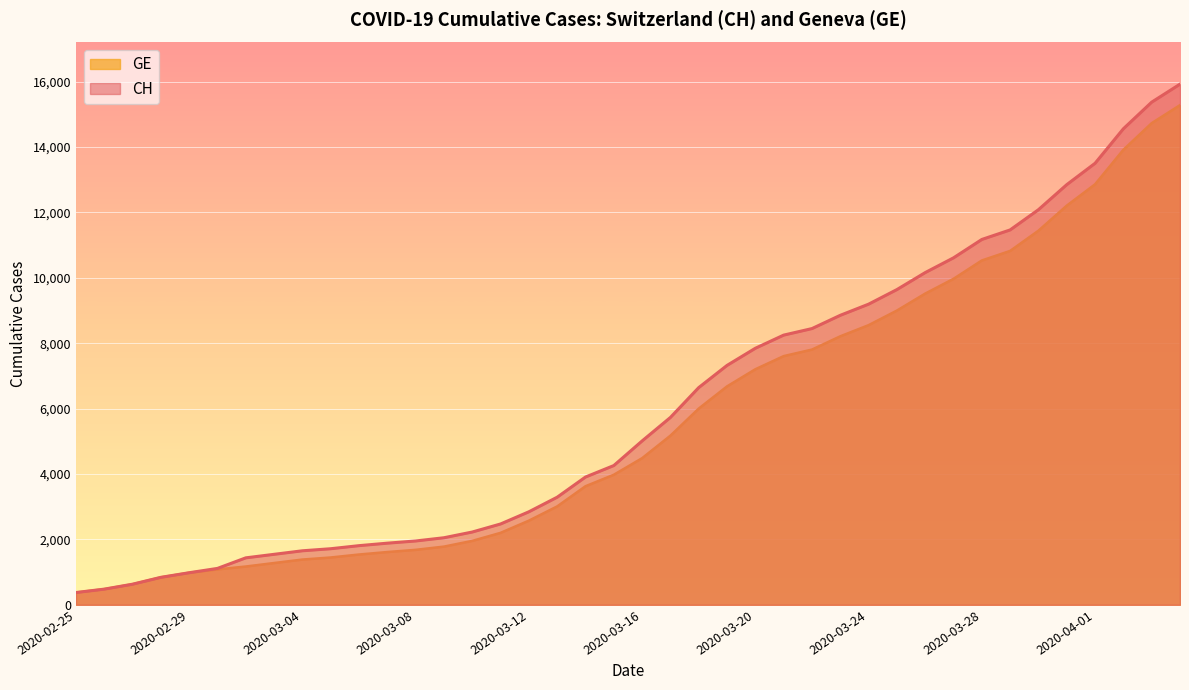

At which category does the chart reach its peak across all series?

2020-04-04